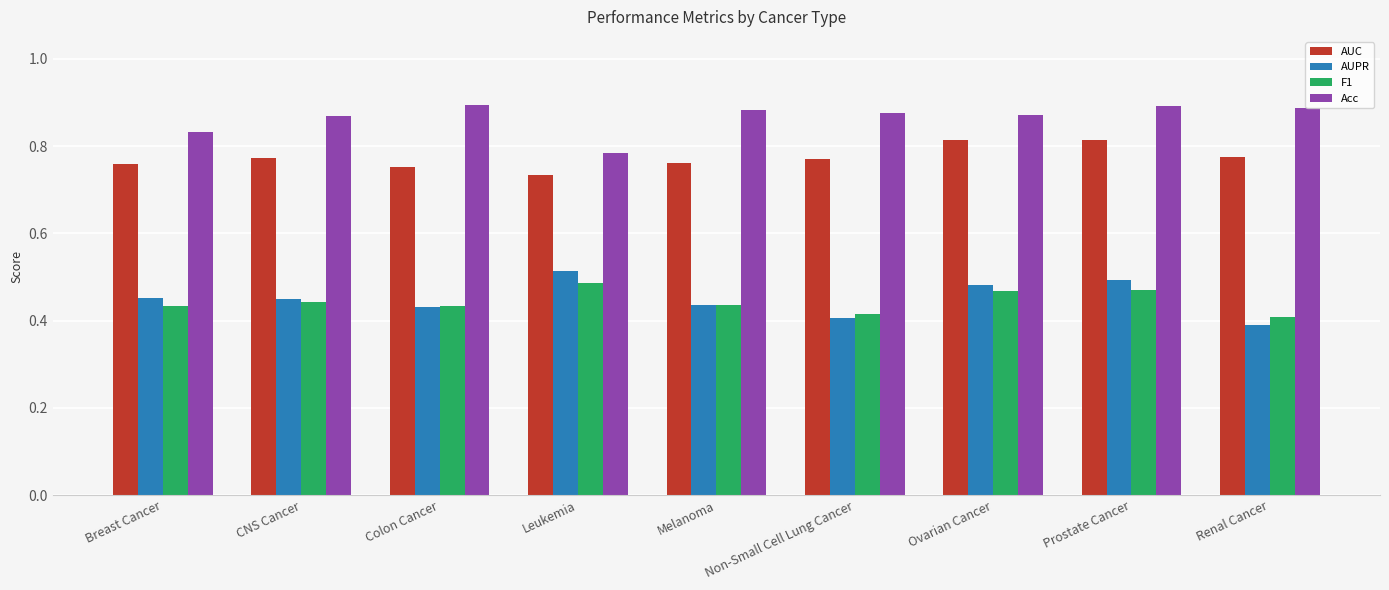

How many categories are shown in the chart?

9